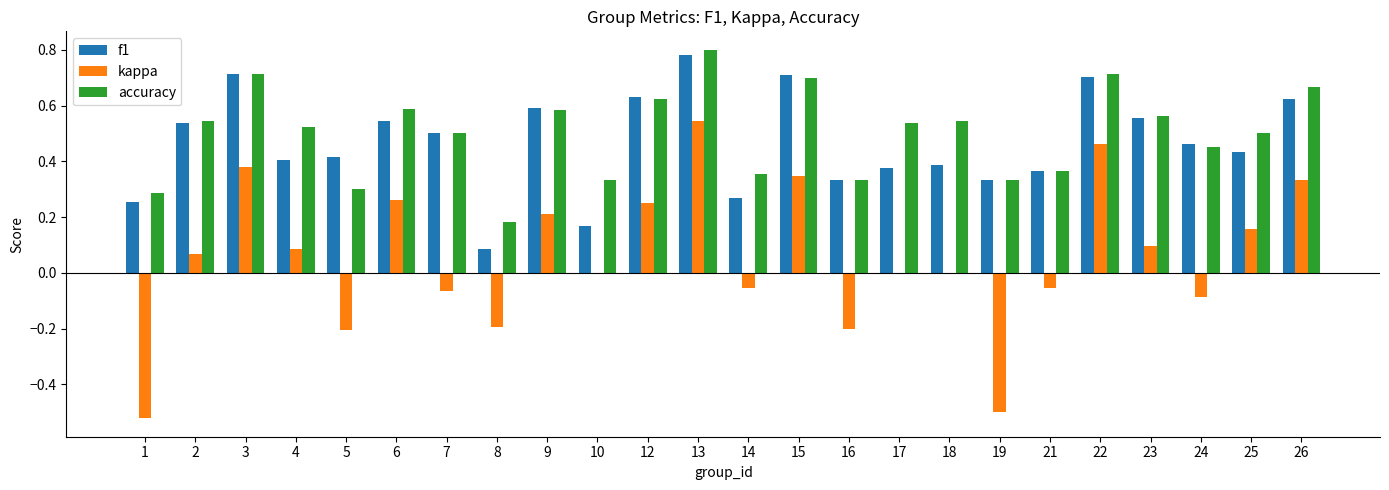

Which series changed the most between 6 and 22?

kappa